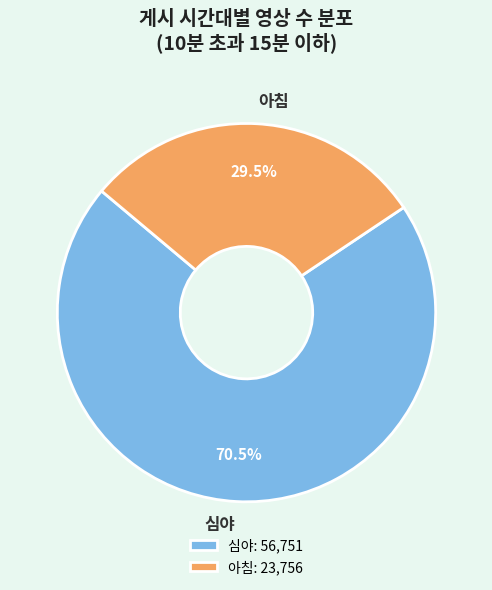

Is 아침 the majority of the pie?

No